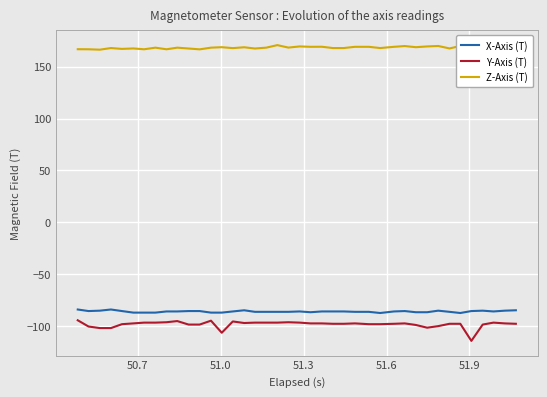

What is the smallest value displayed?

-113.9